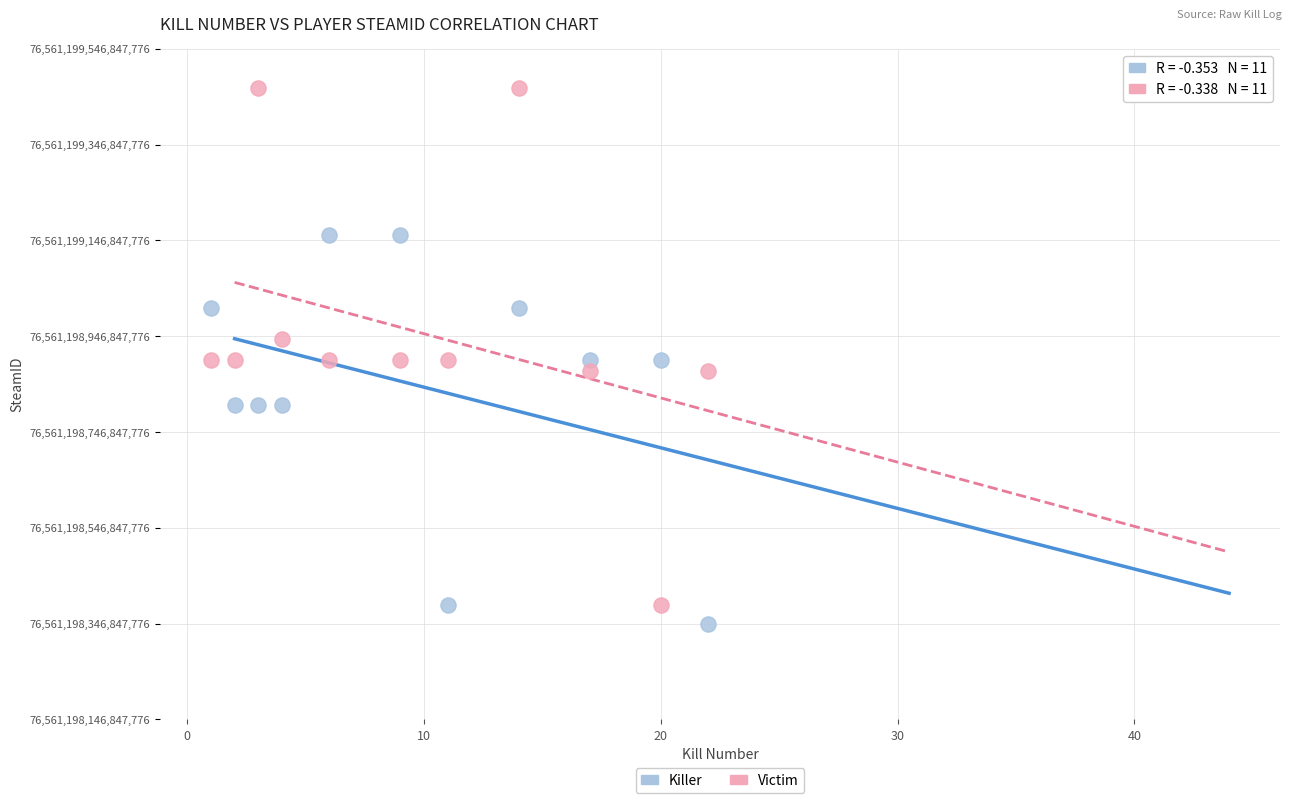

What are all the series names shown in the legend?

Killer, Victim